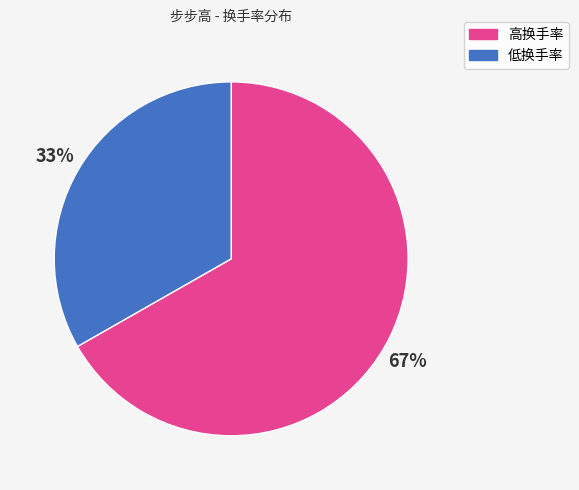

Which category accounts for the majority?

高换手率